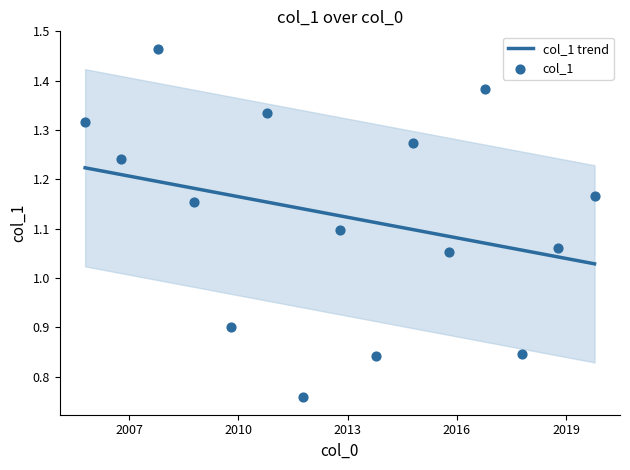

What is the ratio of the value at 2007-10-15 to the value at 2010-10-15?

1.1